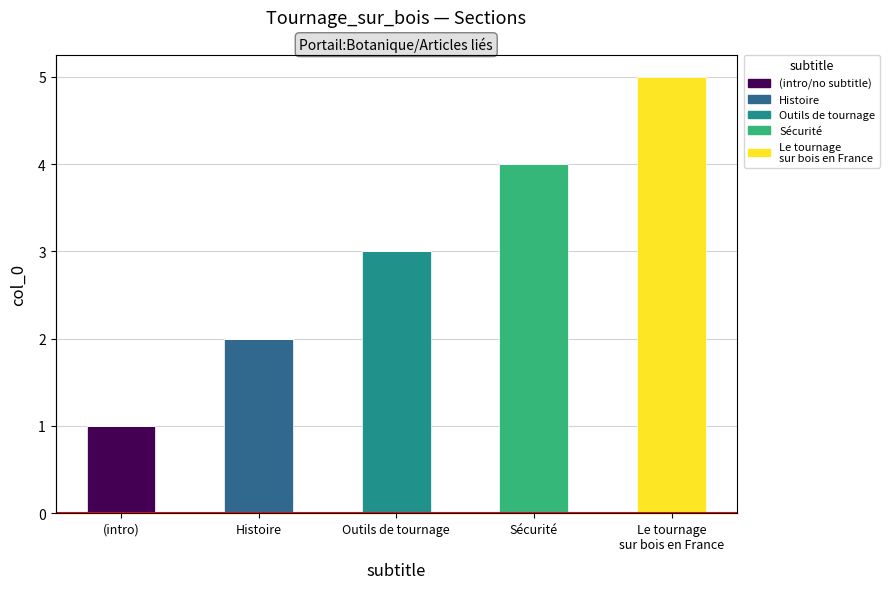

What position from the left is Outils de tournage?

3